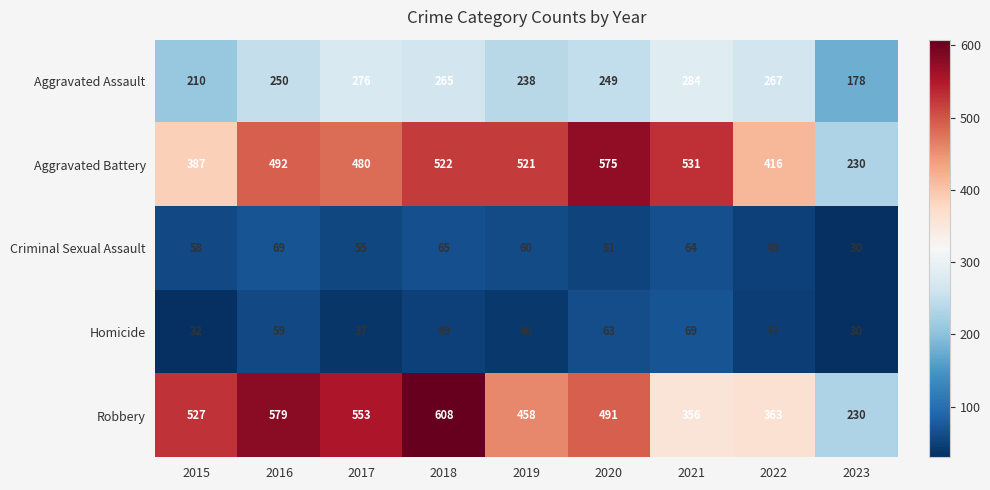

Count the number of data series in this chart.

5